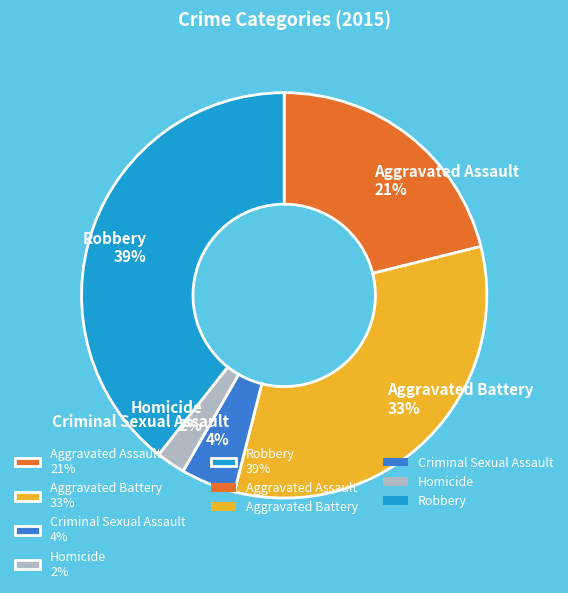

Does Aggravated Assault account for over 50% of the chart?

No